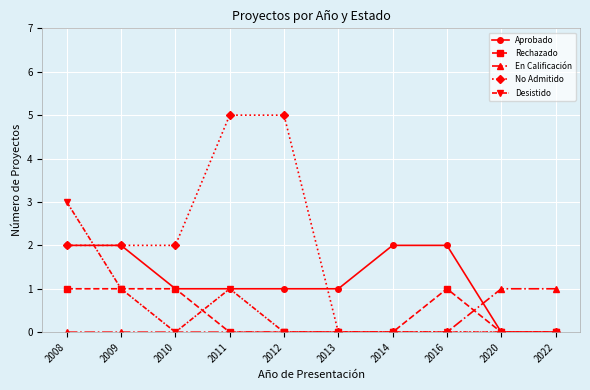

How many Rechazado values are between 0 and 1?

10